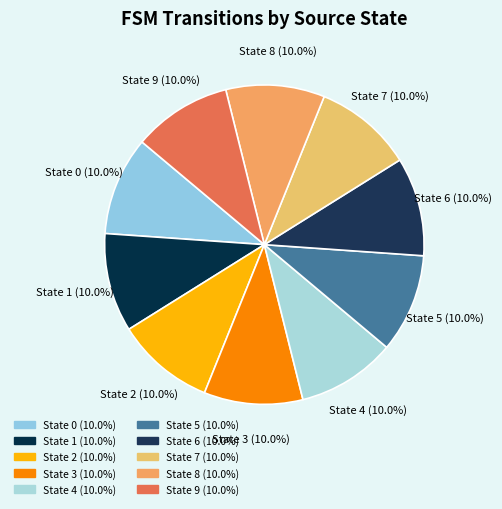

How many slices are in this pie chart?

10